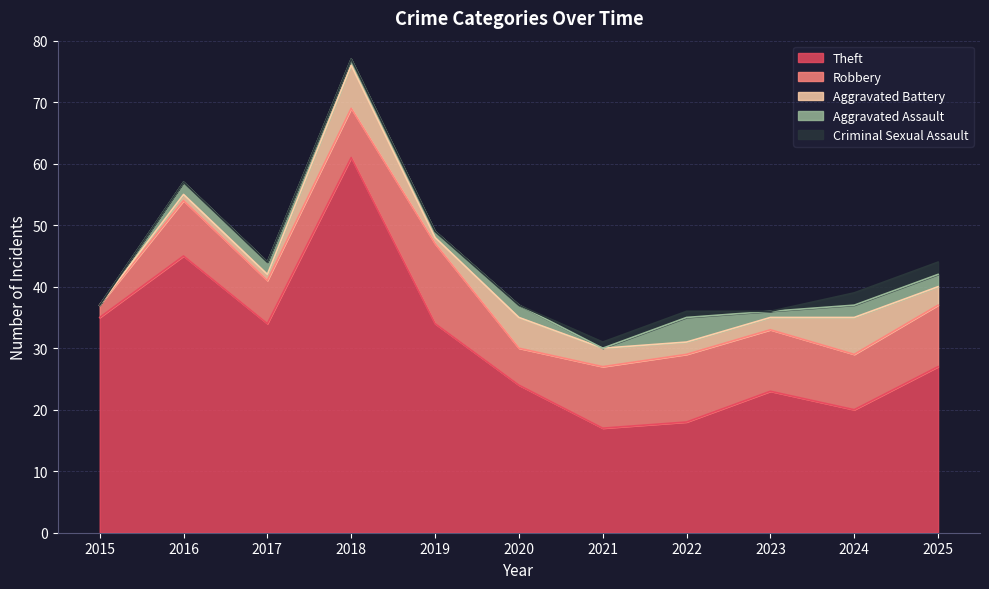

How many data points does each series have?

11